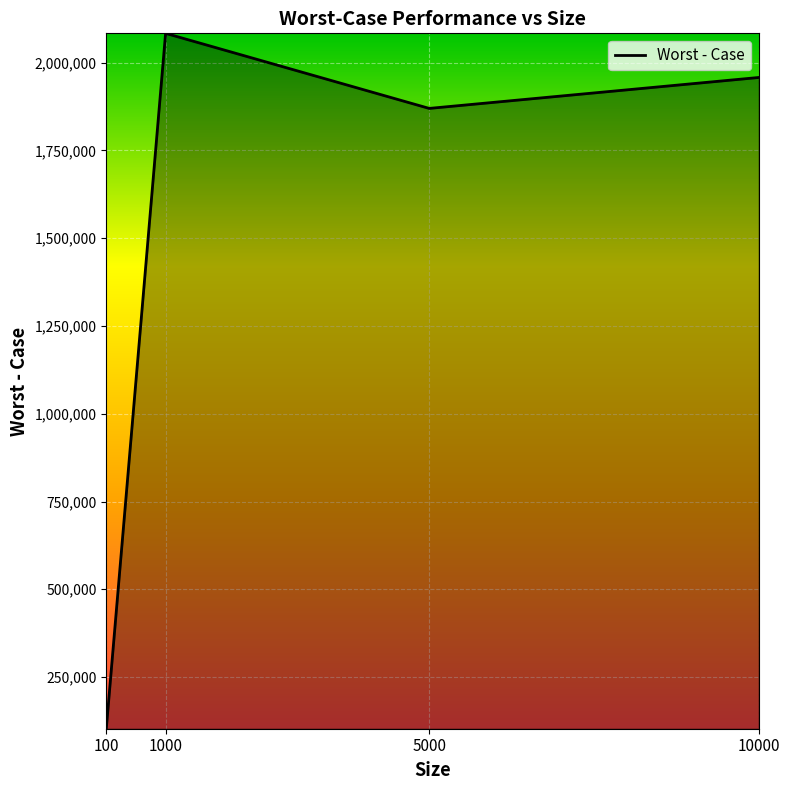

What is the average value?

1503462